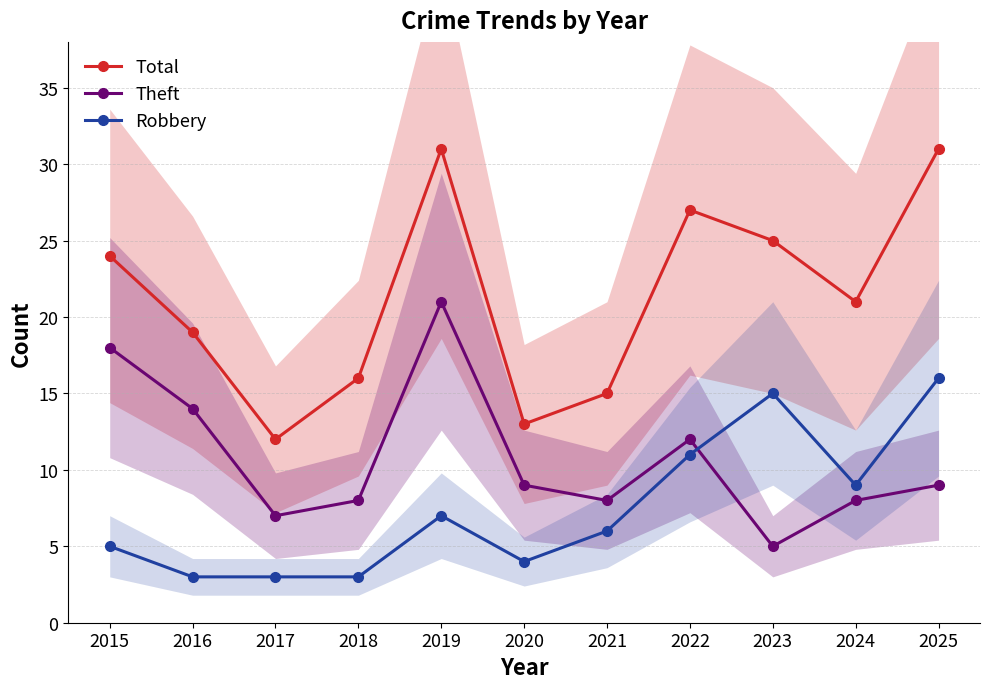

Reading left to right, list all the values displayed in this chart.

Total: 2015=24	2016=19	2017=12	2018=16	2019=31	2020=13	2021=15	2022=27	2023=25	2024=21	2025=31
Theft: 2015=18	2016=14	2017=7	2018=8	2019=21	2020=9	2021=8	2022=12	2023=5	2024=8	2025=9
Robbery: 2015=5	2016=3	2017=3	2018=3	2019=7	2020=4	2021=6	2022=11	2023=15	2024=9	2025=16